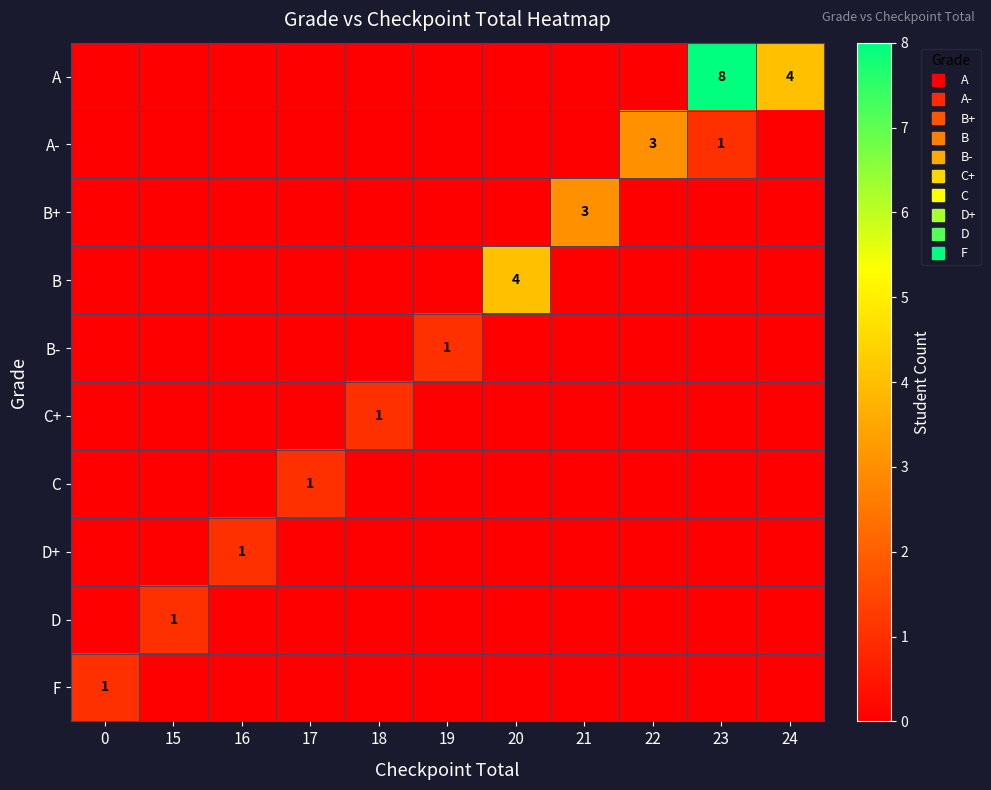

Which has a higher value, 15 or 16?

15